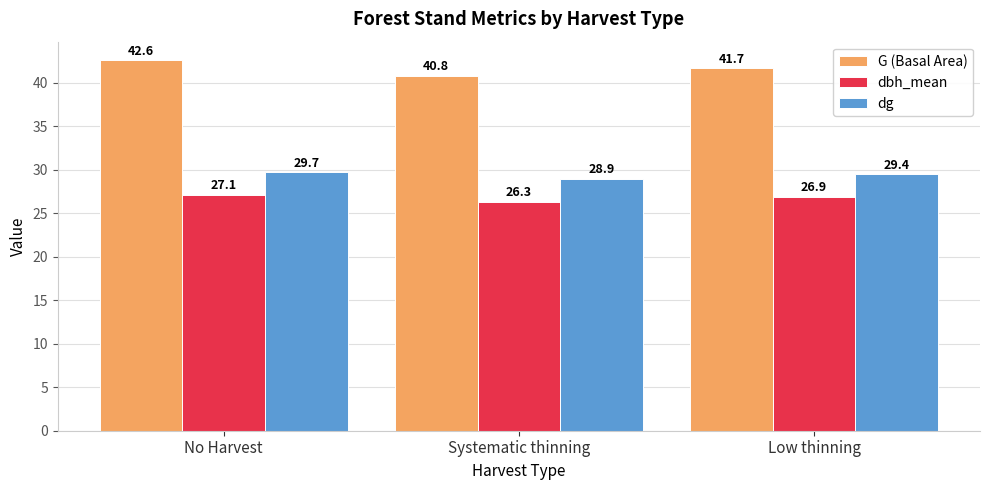

The value of G (Basal Area) at Low thinning is 21.3. True or false?

False